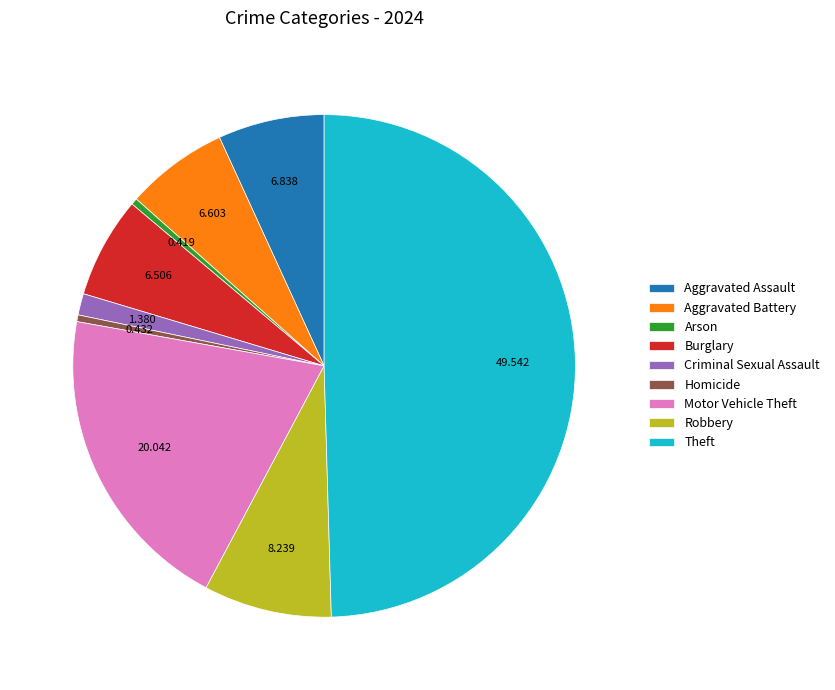

Do Aggravated Assault and Burglary together represent more than half of the pie?

No